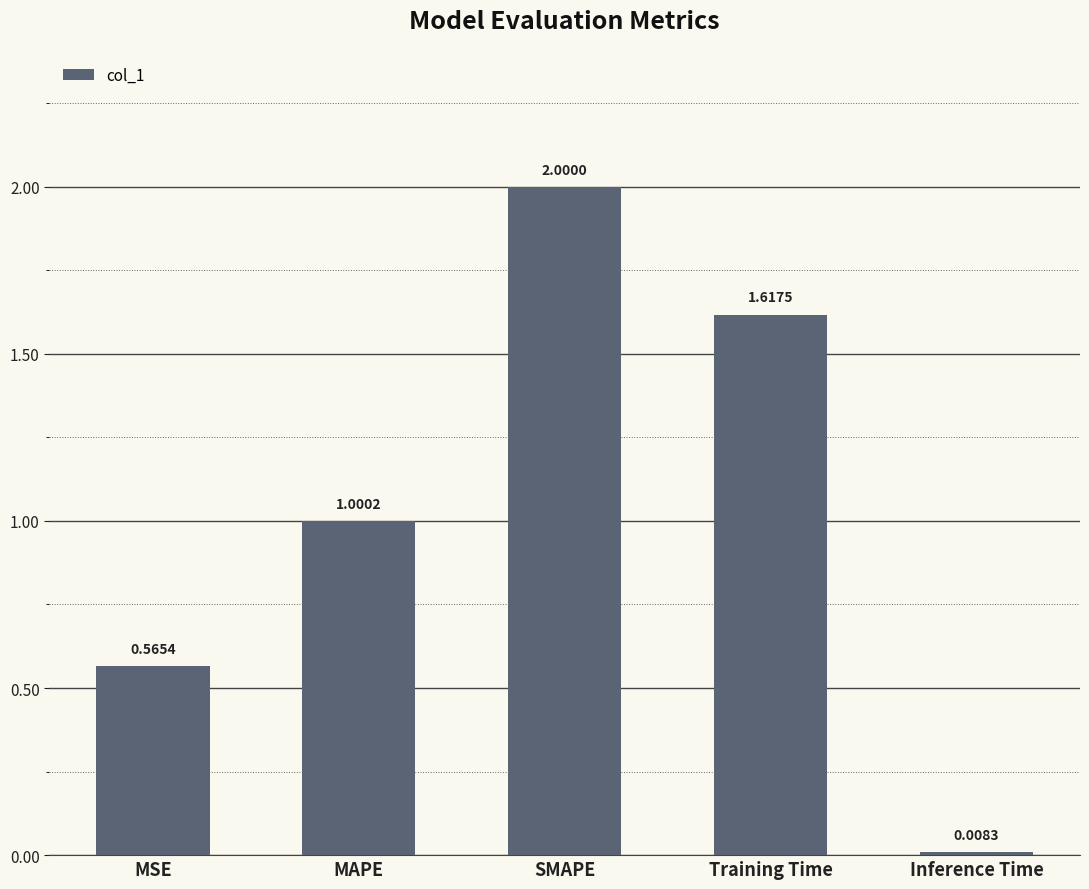

What is the difference between the second highest and second lowest values?

1.1